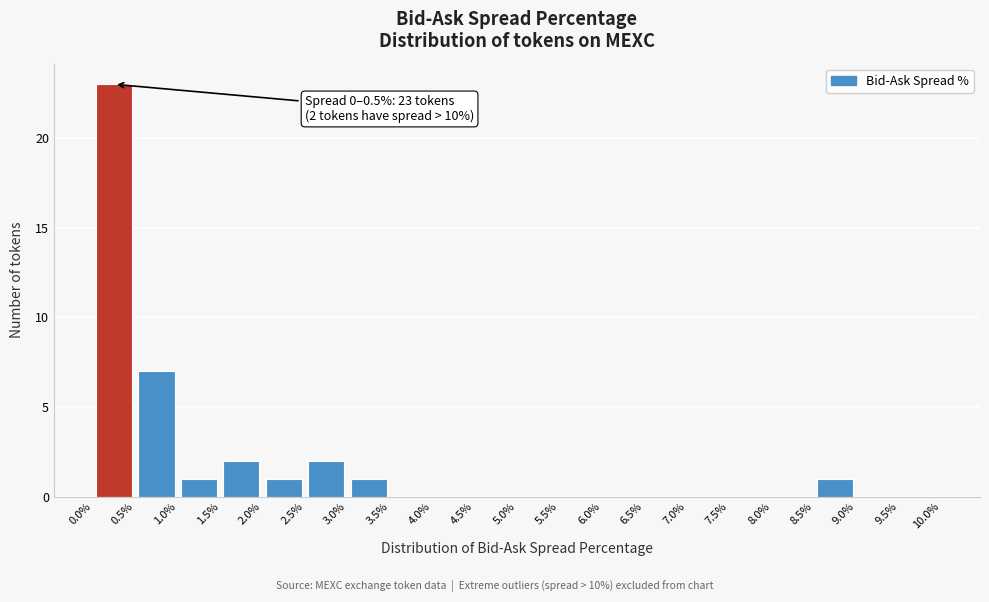

Which range on the x-axis has the tallest bar?

0.0% to 0.5%